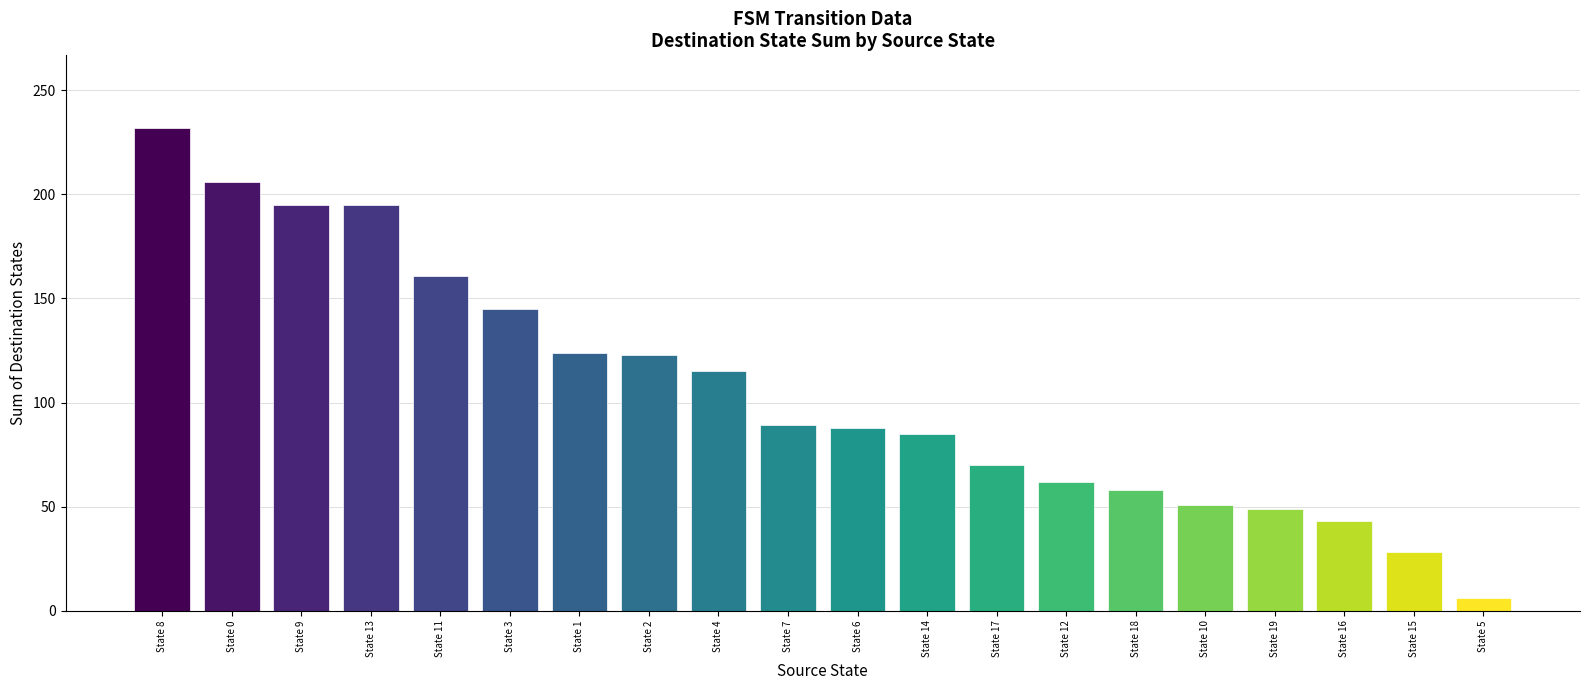

How many data points does each series have?

20